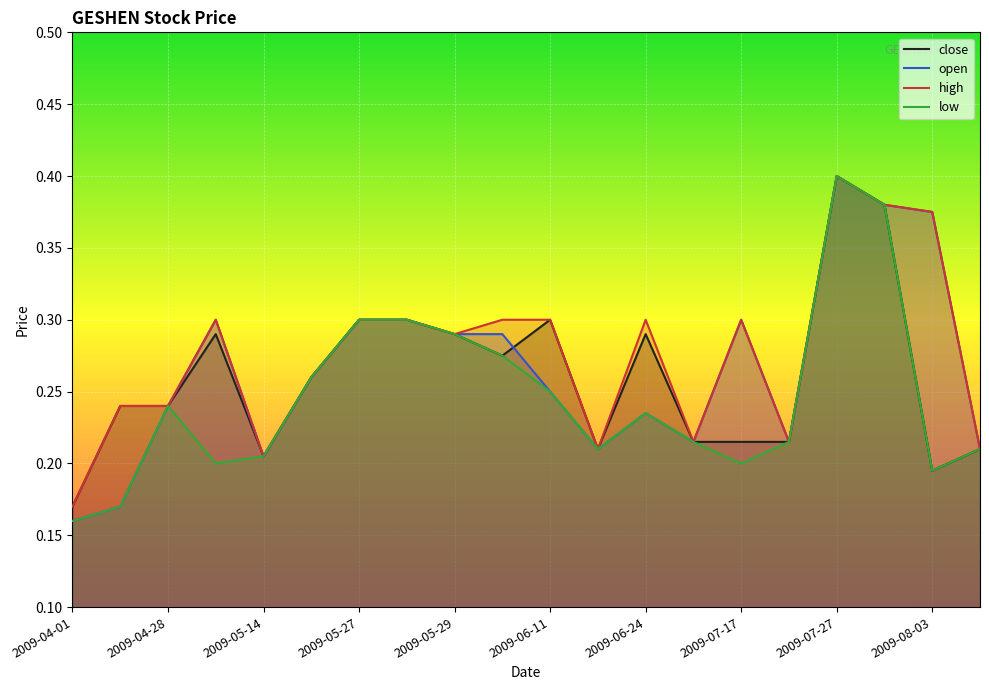

What is the difference between the second highest and minimum values in the high series?

0.2